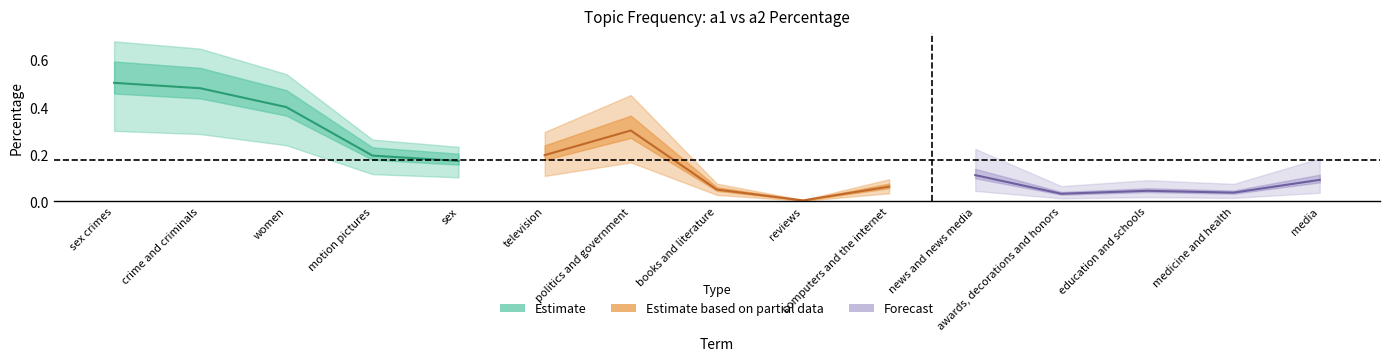

Which category has the highest value in the a1_perc series?

sex crimes